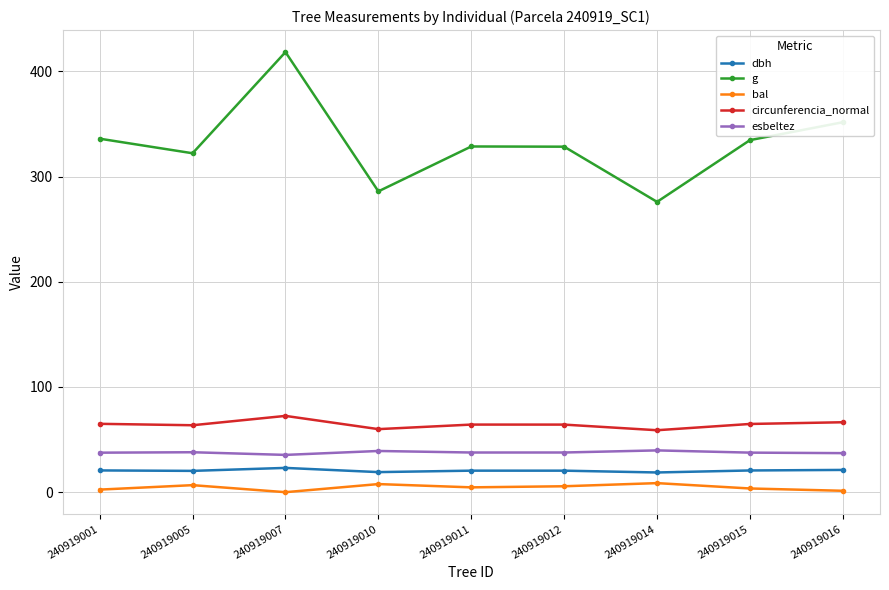

What are all the series names shown in the legend?

dbh, g, bal, circunferencia_normal, esbeltez